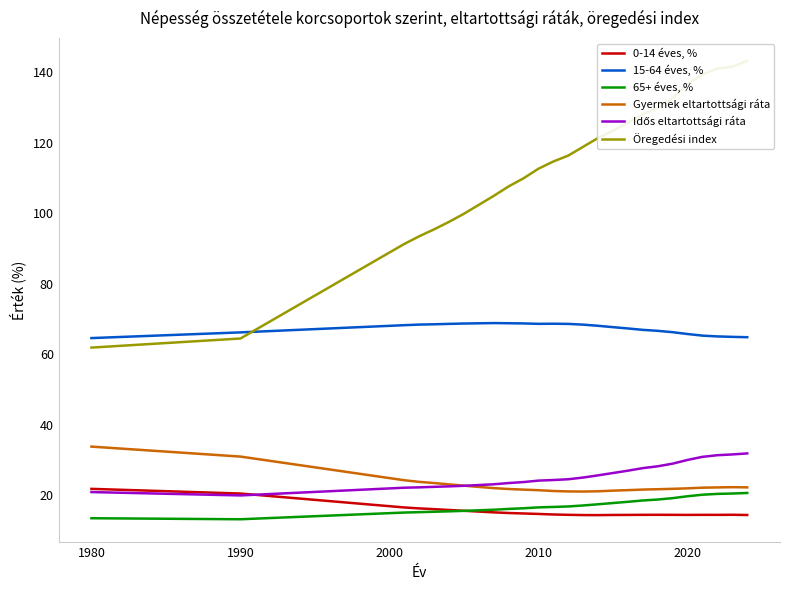

How many interior local peaks does the Gyermek eltartottsági ráta series have?

1